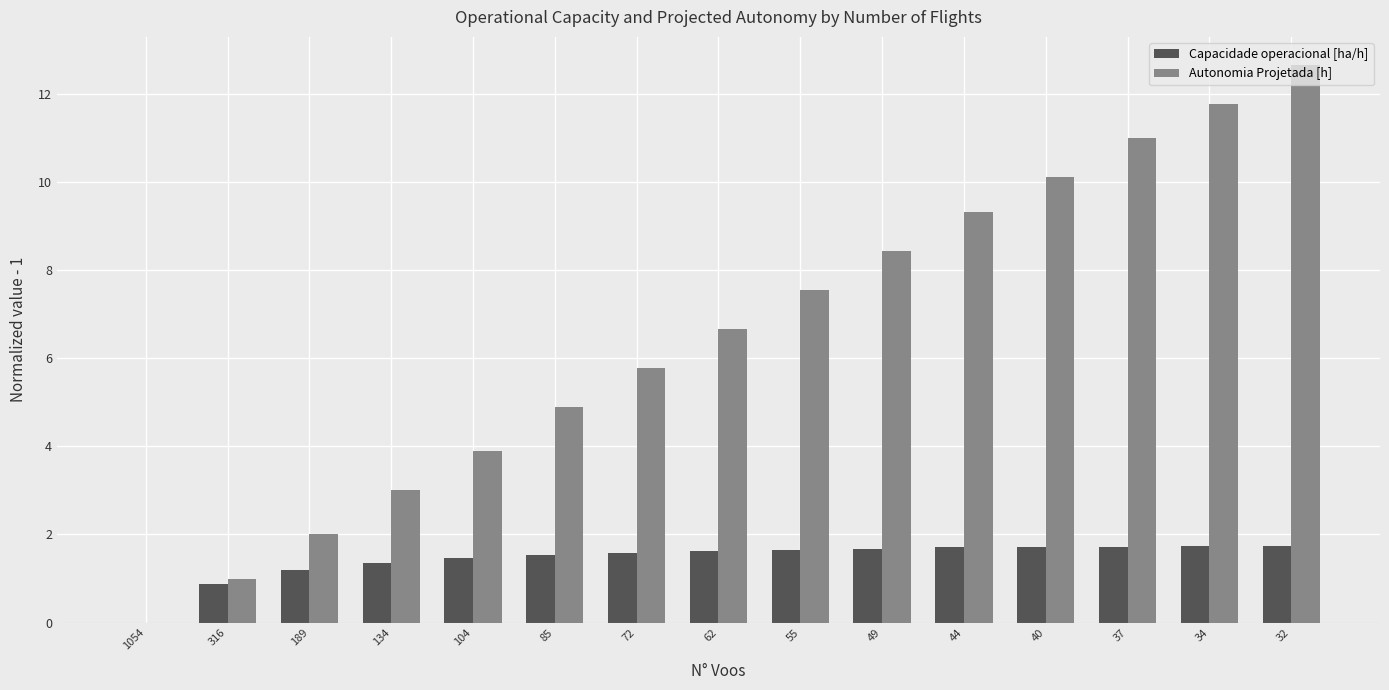

Which series changed the most between 134 and 40?

Autonomia Projetada [h]